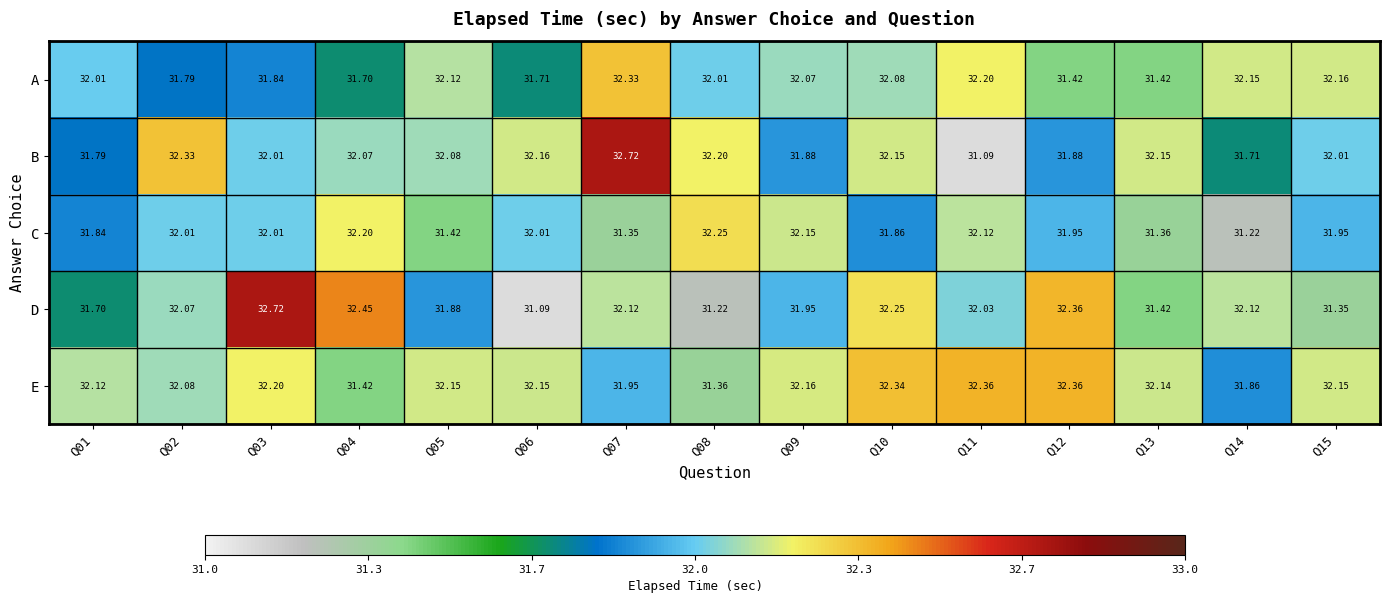

Between Q05 and Q08, which series saw the biggest shift?

C